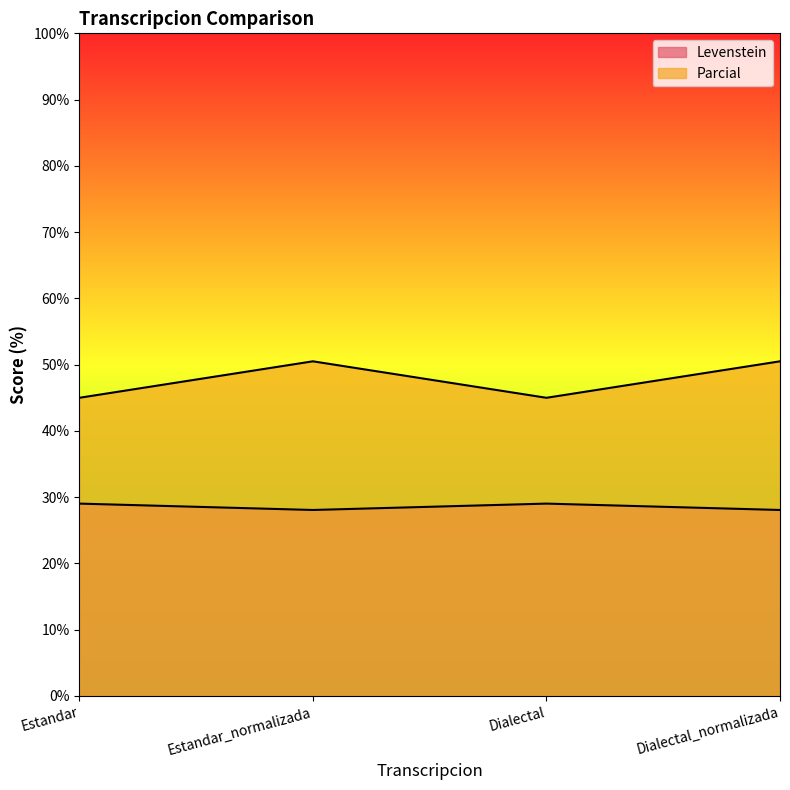

Between Estandar_normalizada and Estandar, which is larger?

Estandar